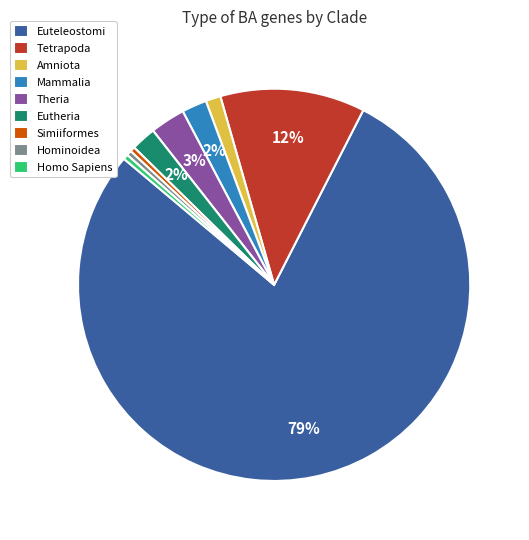

True or false: Amniota accounts for 1% of the total.

True